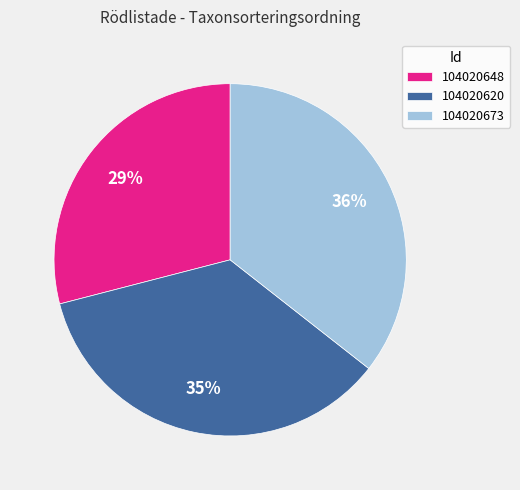

To the nearest percent, what portion does 104020648 represent?

29%